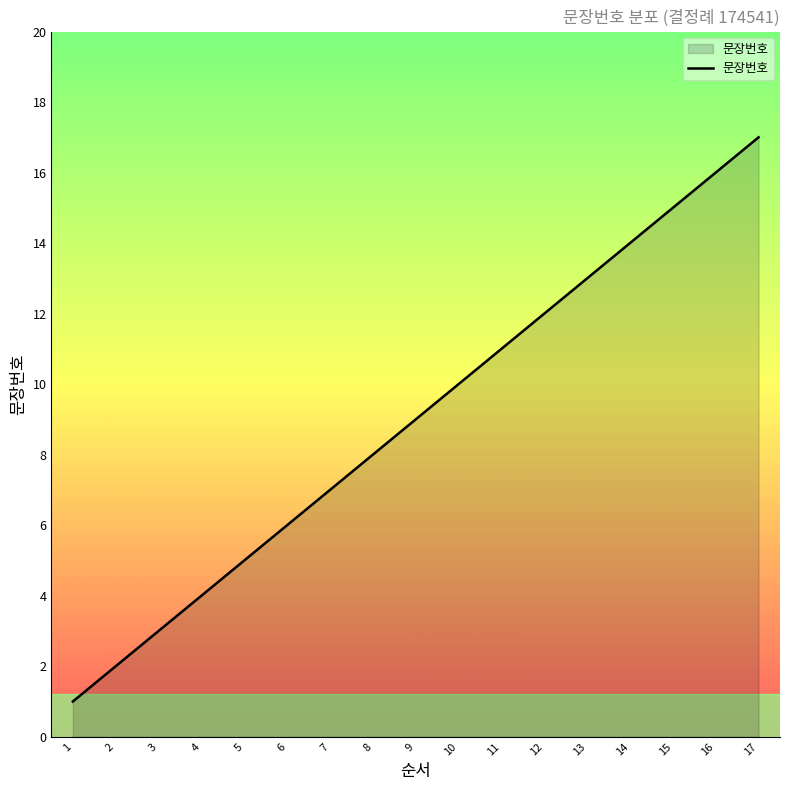

Approximately how many times larger is the value at 16 compared to 15?

1.1